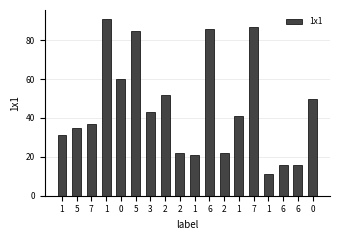

List the labels in order of value, largest first.

1, 7, 6, 5, 0, 2, 0, 3, 1, 7, 5, 1, 2, 2, 1, 6, 6, 1